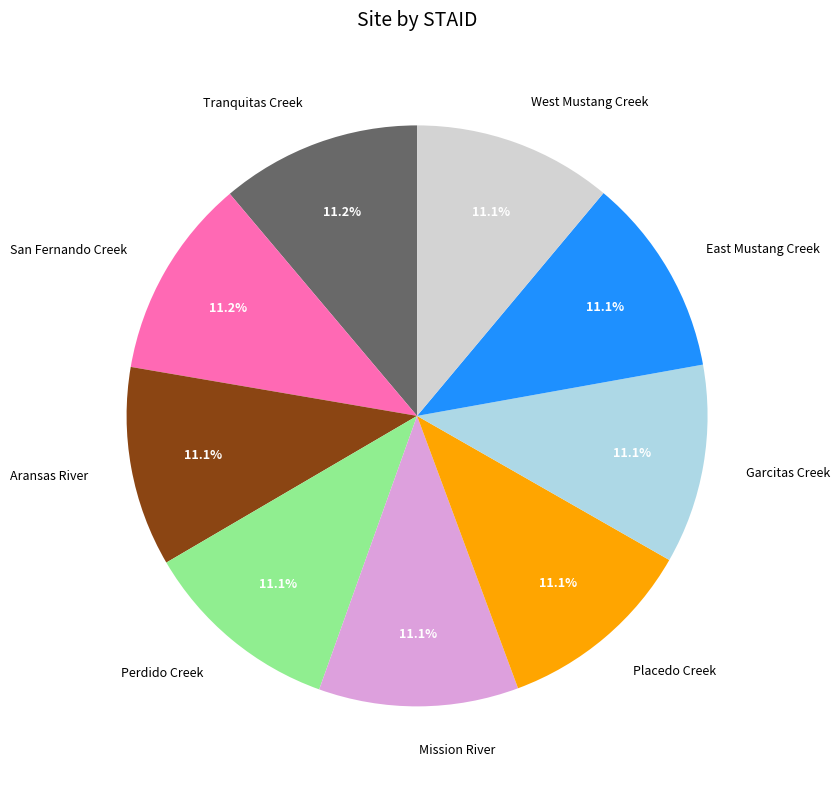

What is the ratio of the value at East Mustang Creek to the value at Mission River?

1.0